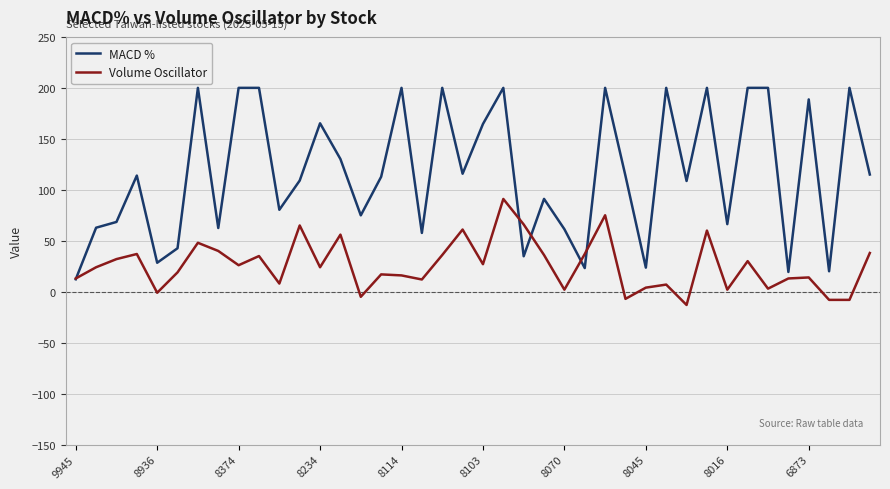

What is the minimum value for MACD %?

12.2